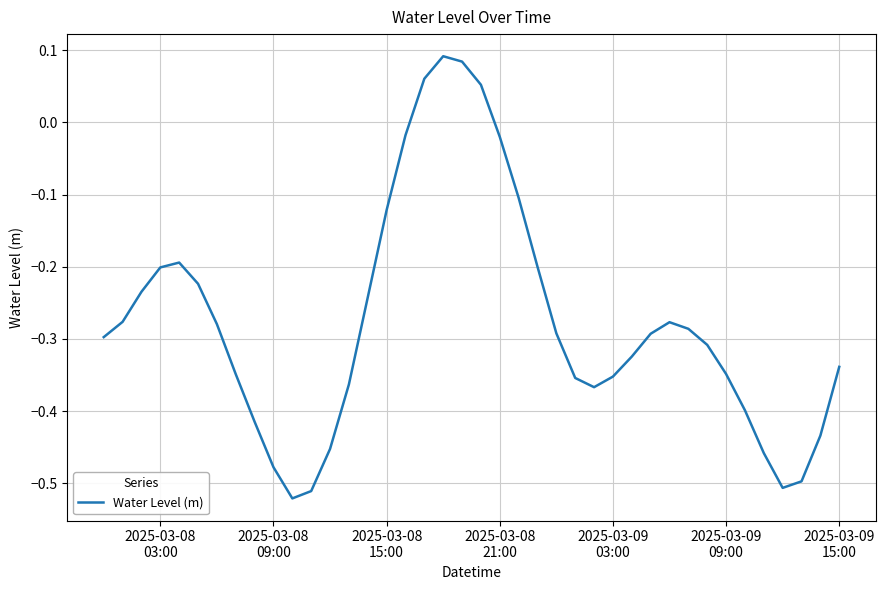

What is the difference between the maximum and minimum values?

0.6